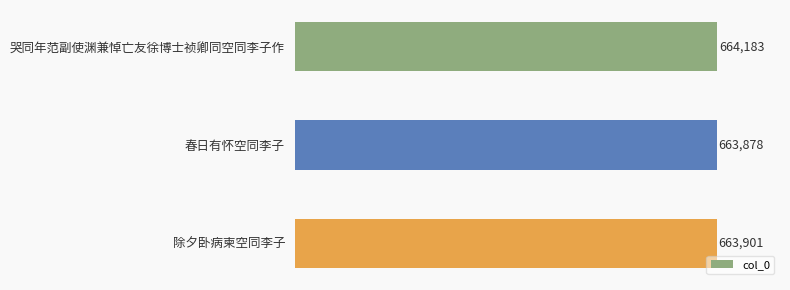

Reading bottom to top, extract all data points from this chart.

663901	663878	664183